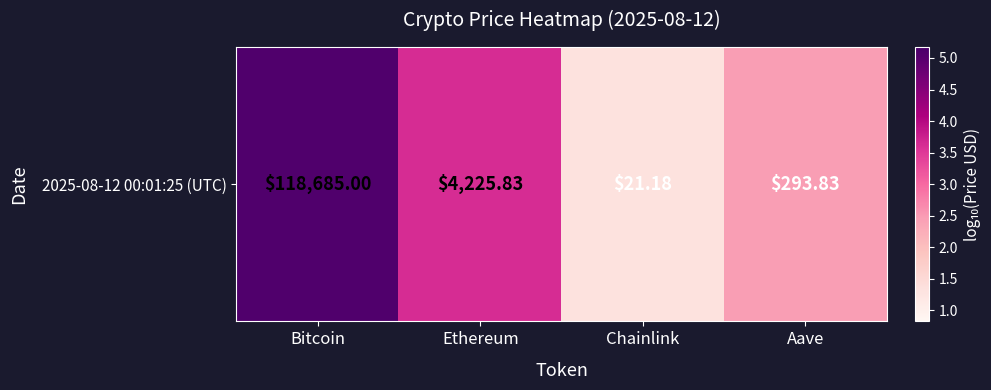

What is the smallest value displayed?

1.3